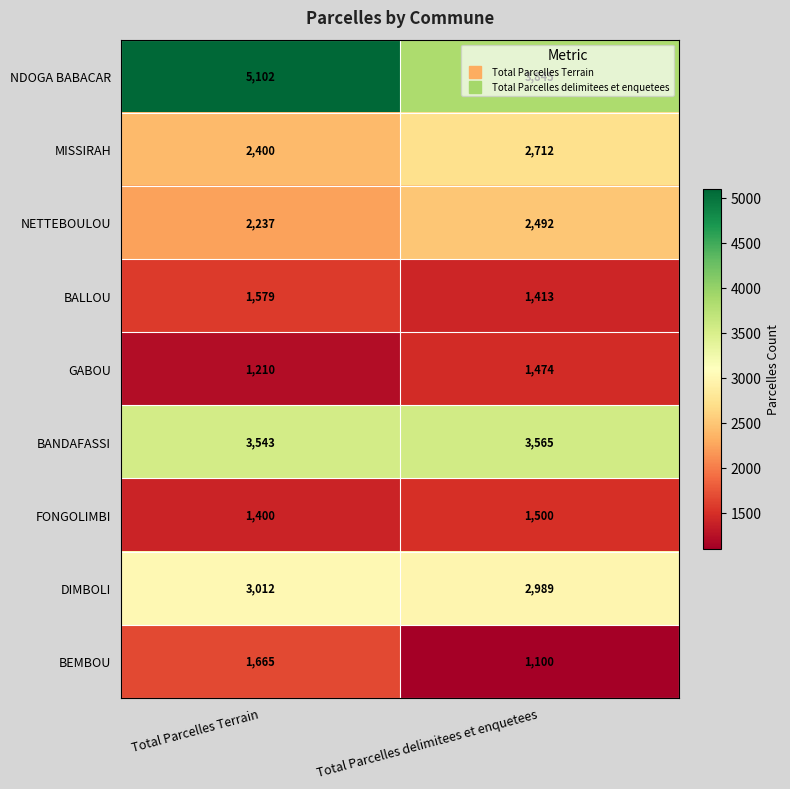

At Total Parcelles delimitees et enquetees, list the series in order from largest to smallest.

NDOGA BABACAR, BANDAFASSI, DIMBOLI, MISSIRAH, NETTEBOULOU, FONGOLIMBI, GABOU, BALLOU, BEMBOU